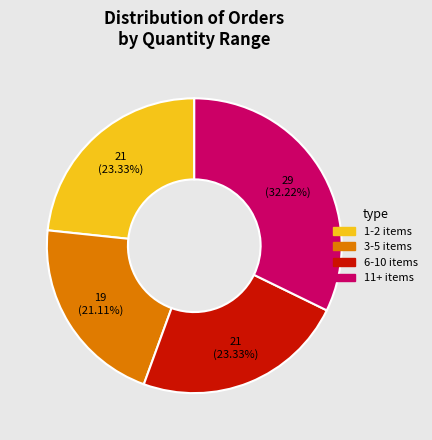

To the nearest percent, what is the difference between the largest and smallest slice percentages?

11%